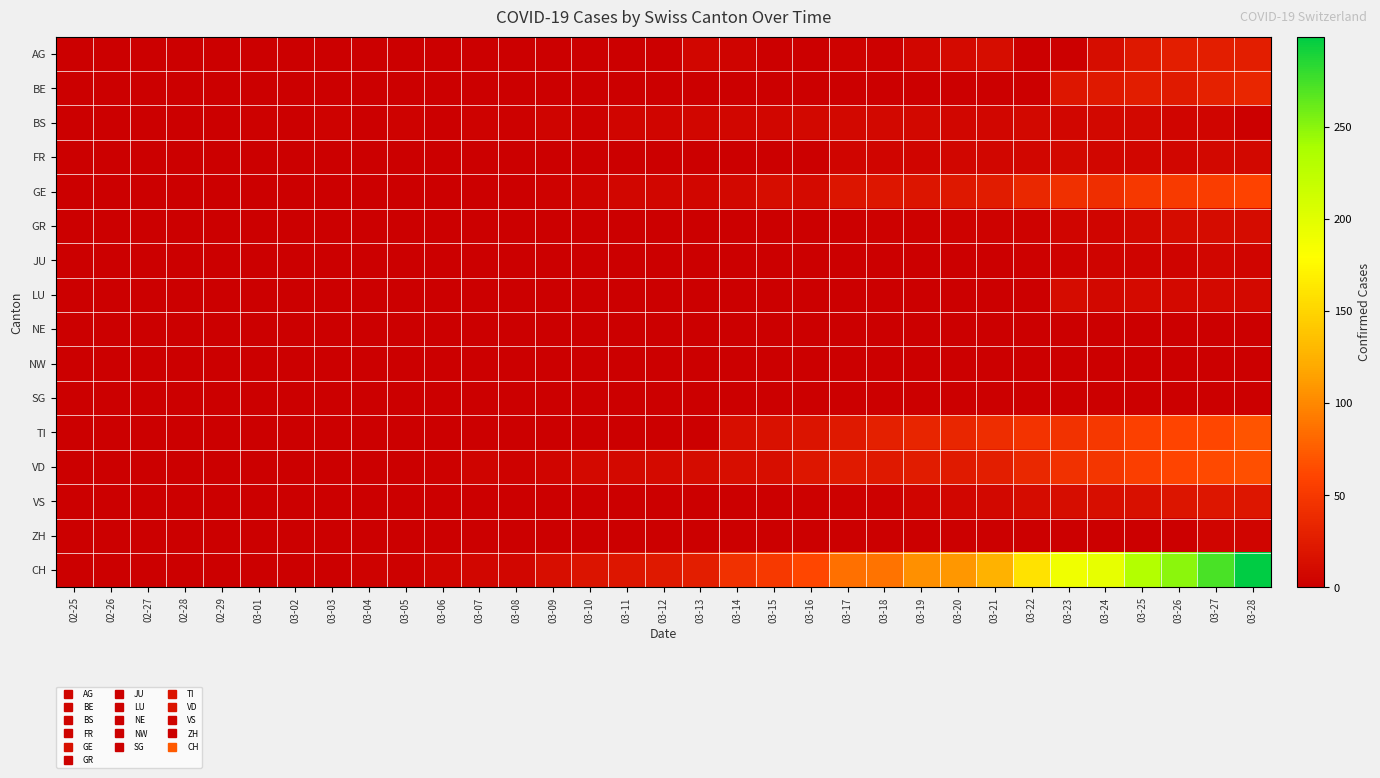

What is the maximum value shown in the chart?

299